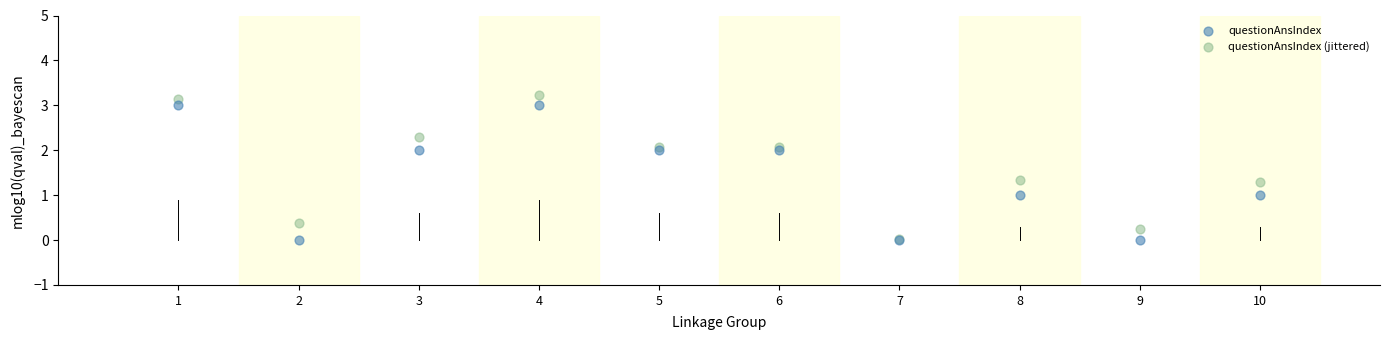

Which series has the largest Y range (max minus min)?

questionAnsIndex (jittered)